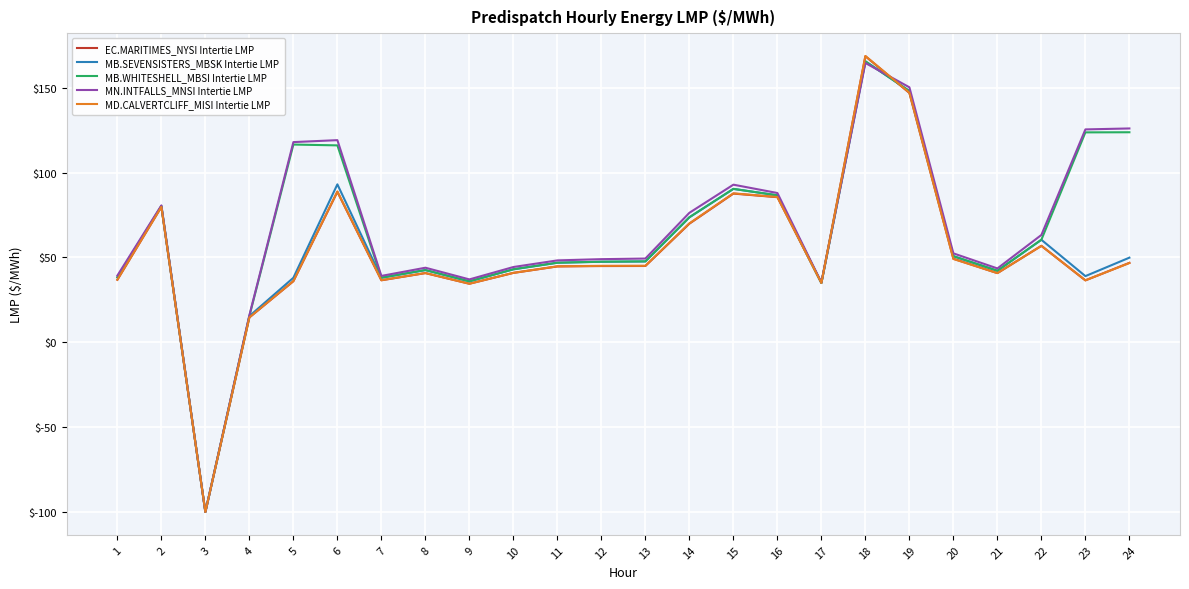

Is the value of MN.INTFALLS_MNSI Intertie LMP at 10 greater than the value of MB.WHITESHELL_MBSI Intertie LMP at 20?

No